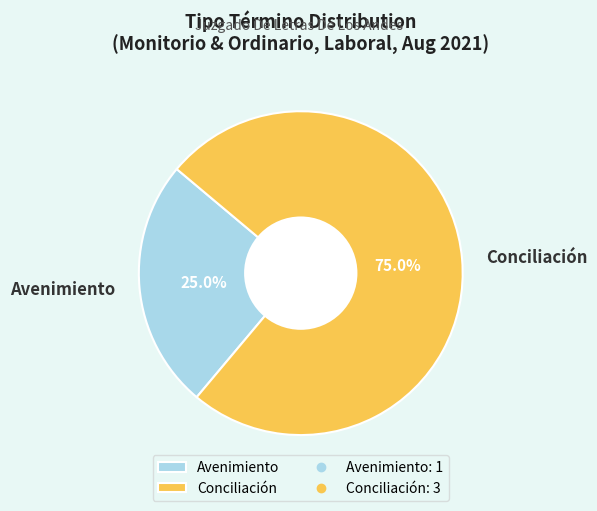

Which category accounts for the majority?

Conciliación